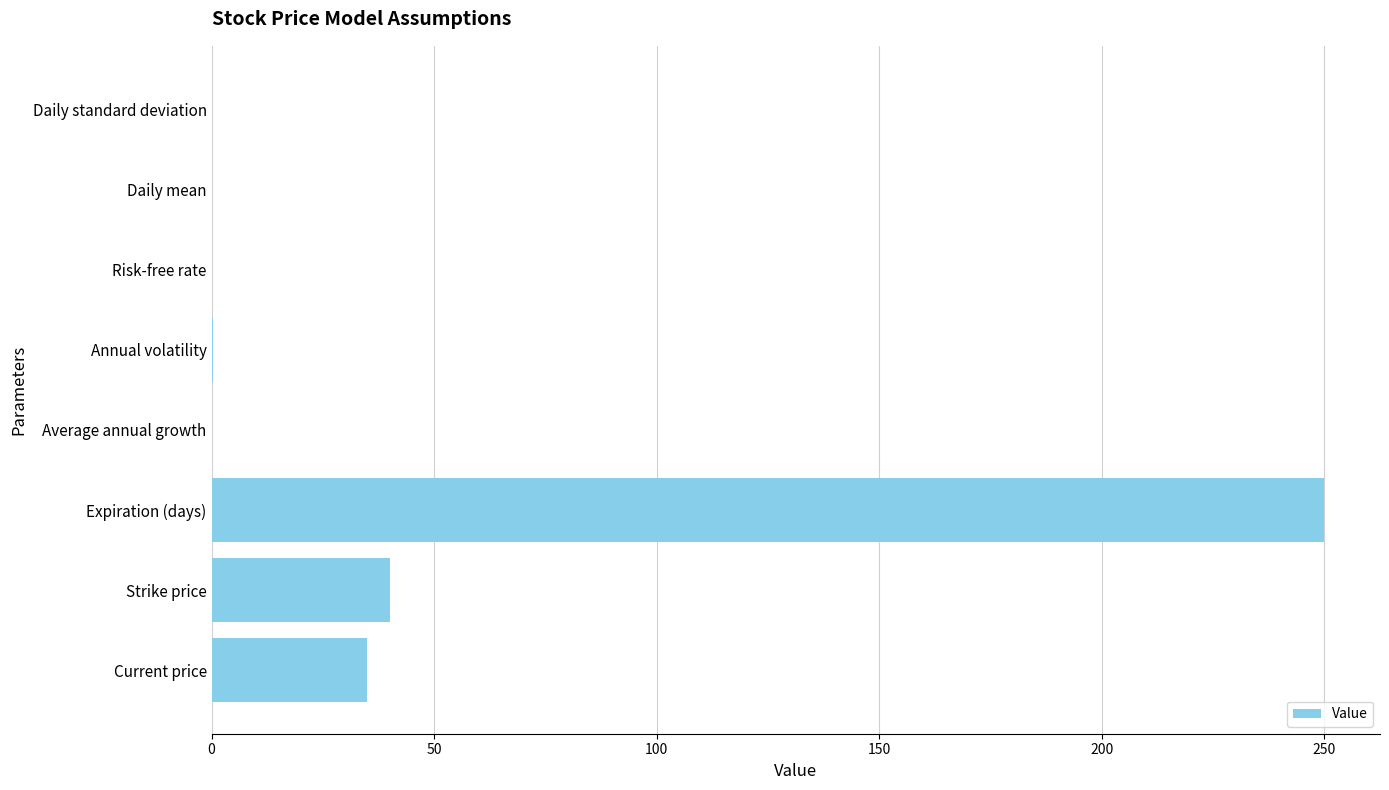

What is the sum of all values?

325.5